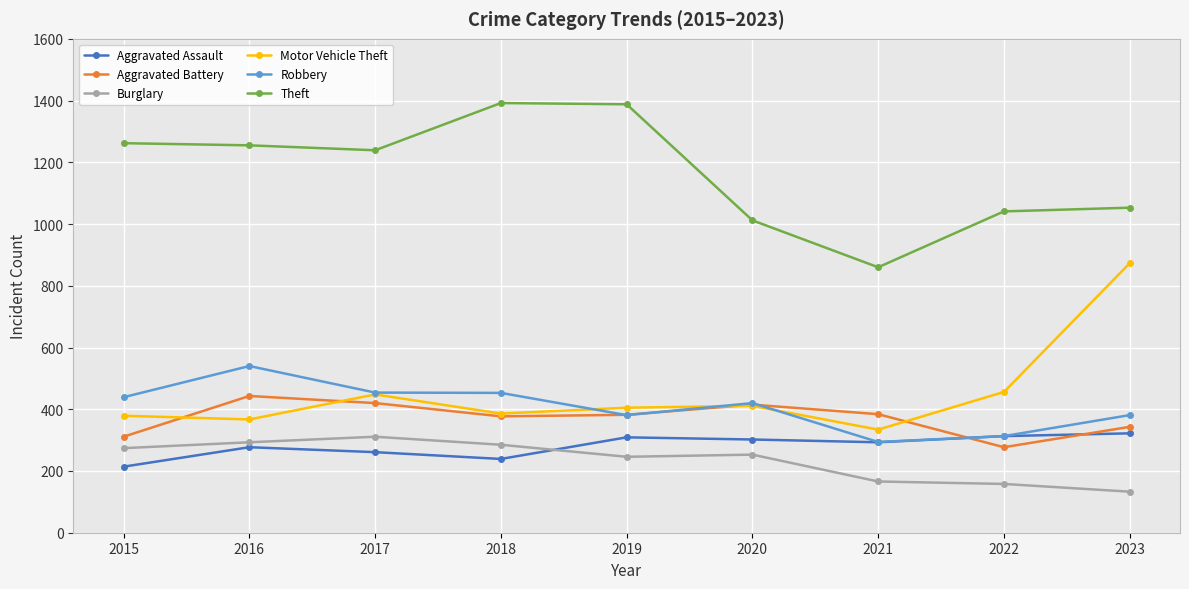

Which label corresponds to the smallest value in the chart?

2023